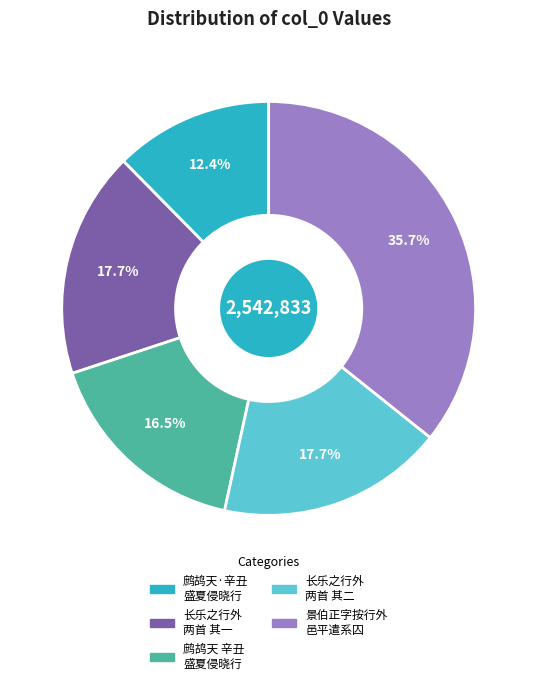

Is there any slice that represents more than half of the pie?

No